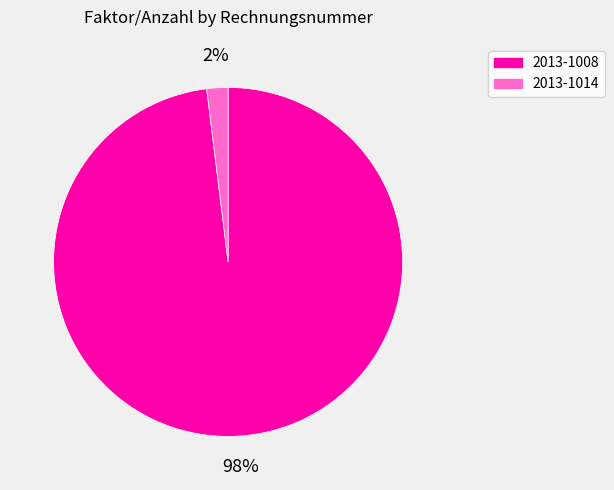

What is the largest slice in the pie chart?

2013-1008